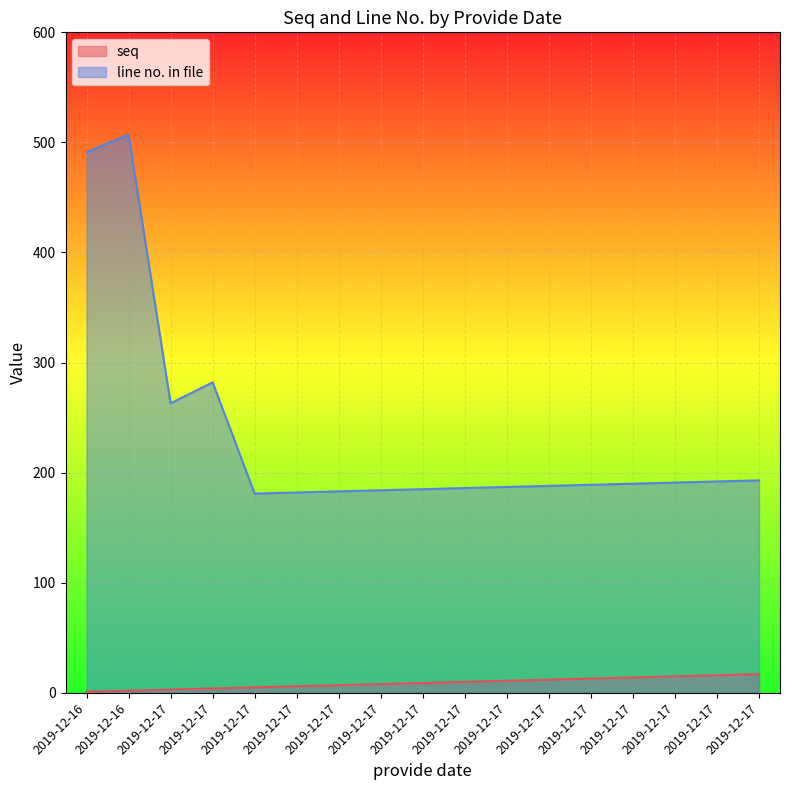

Where is the first local maximum for line no. in file?

2019-12-16